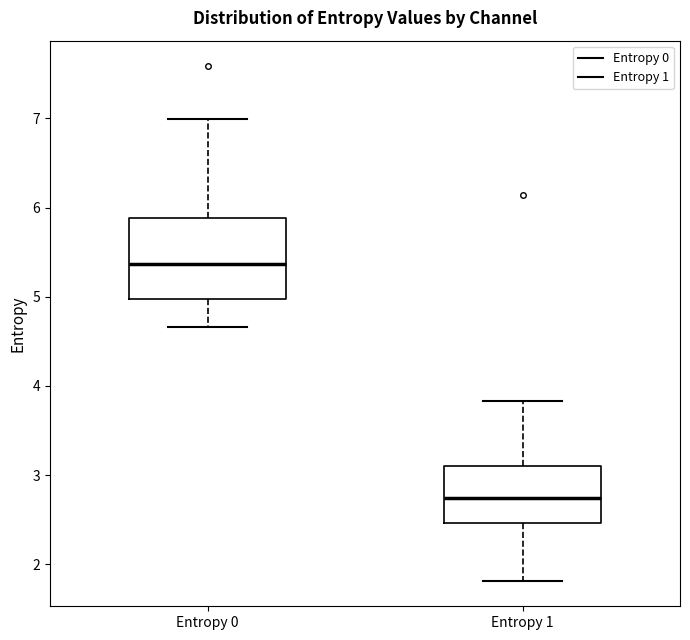

Where does the median line of the box for Entropy 1 sit on the y-axis? The values are not printed on the chart, so give them approximately, as read against the axis.

2.7